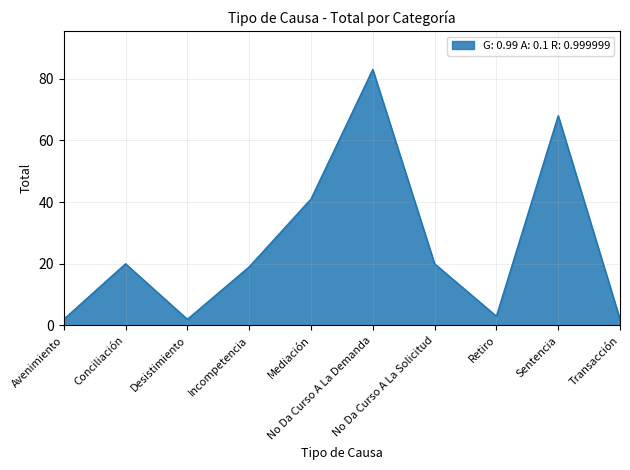

What is the change in value from Avenimiento to Mediación?

+39